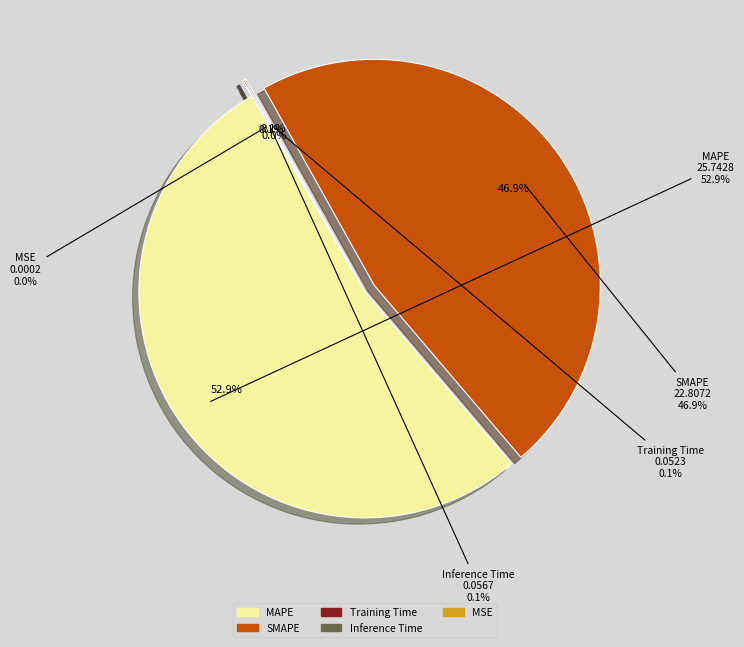

Between MAPE and Training Time, which is larger?

MAPE